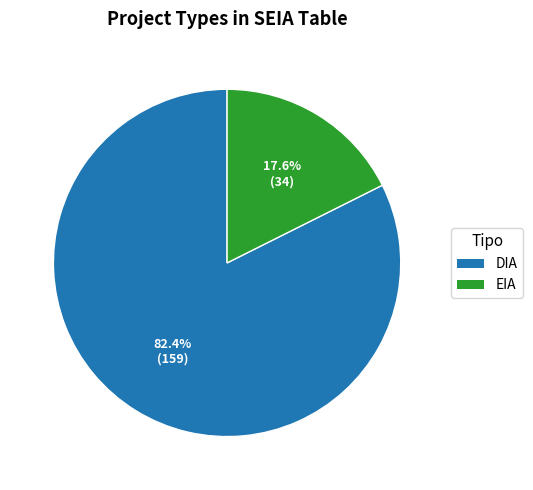

Rank the categories by value from highest to lowest.

DIA, EIA